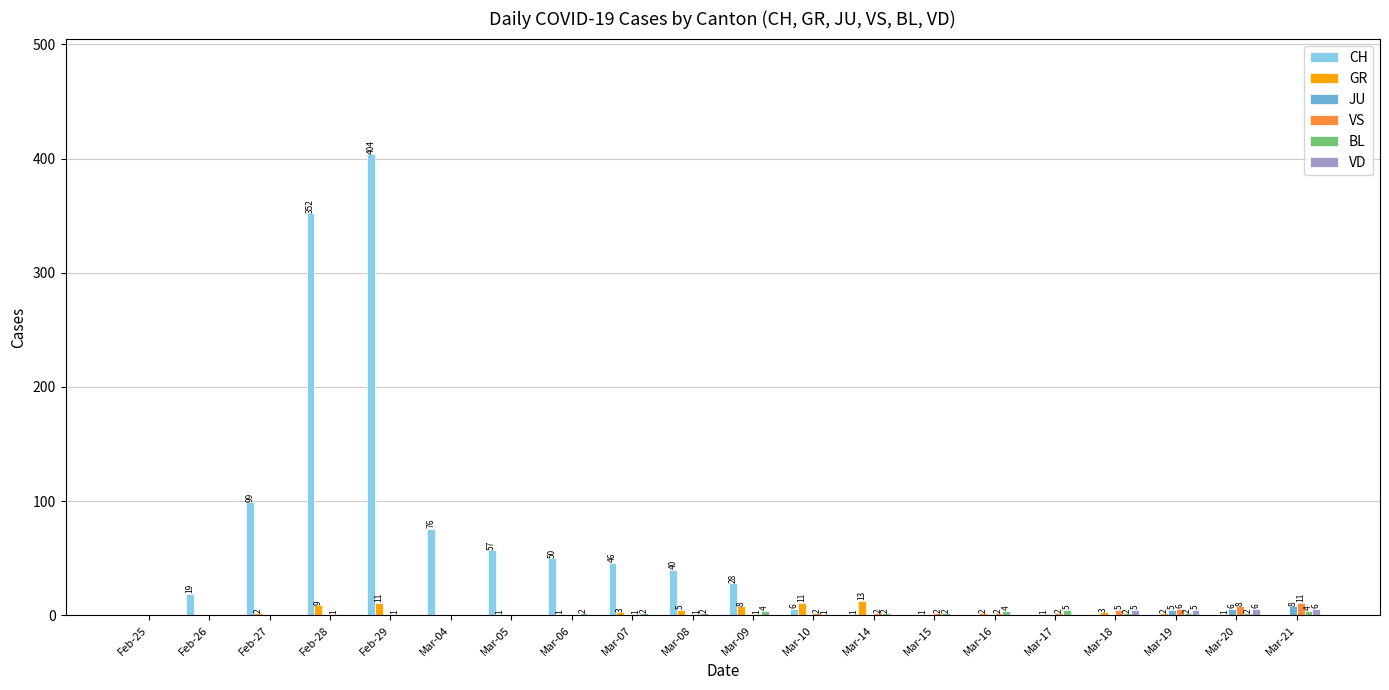

The VD series shows 0 at Feb-25. True or false?

True